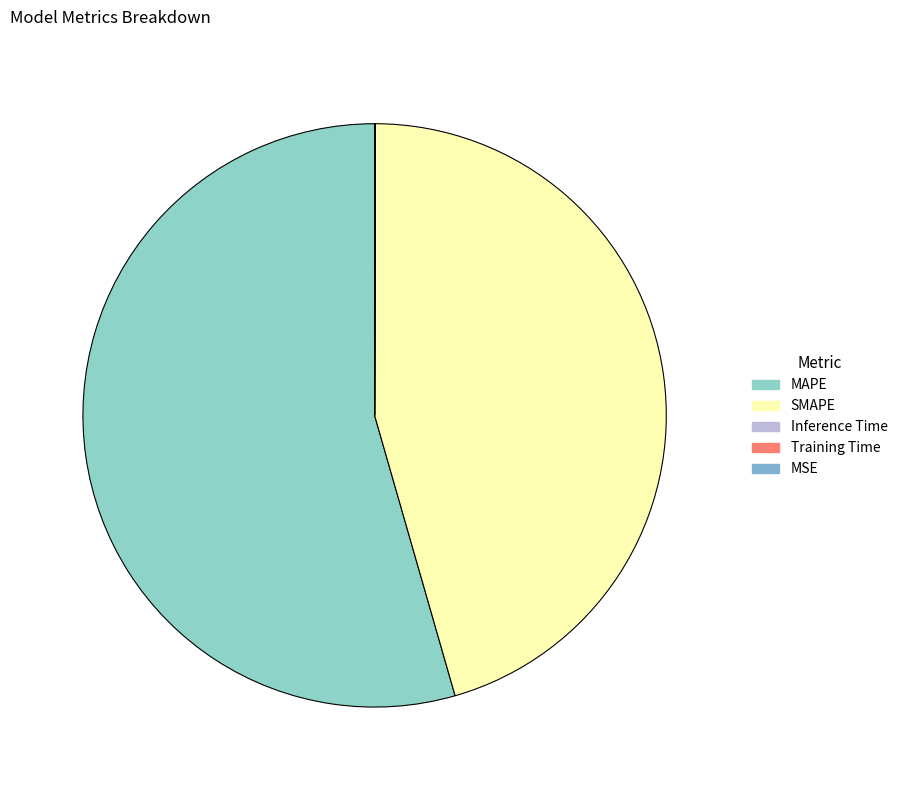

To the nearest percent, what is the difference between the MAPE and SMAPE slice percentages?

9%